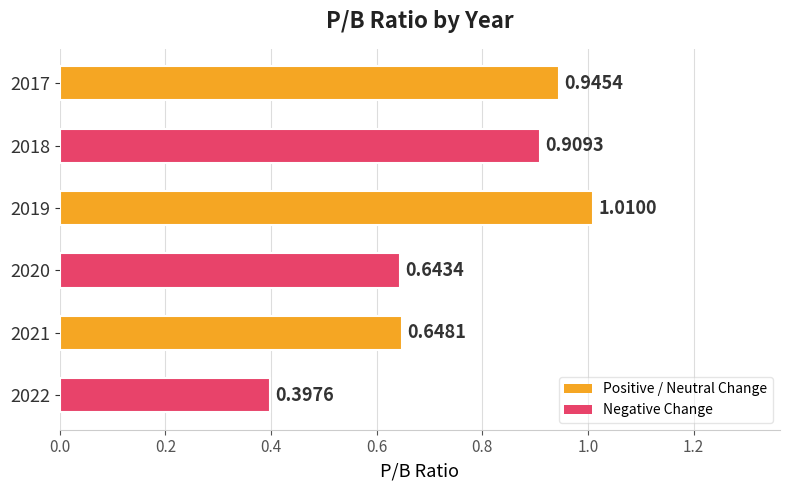

What is the change in value from 2020 to 2018?

+0.3